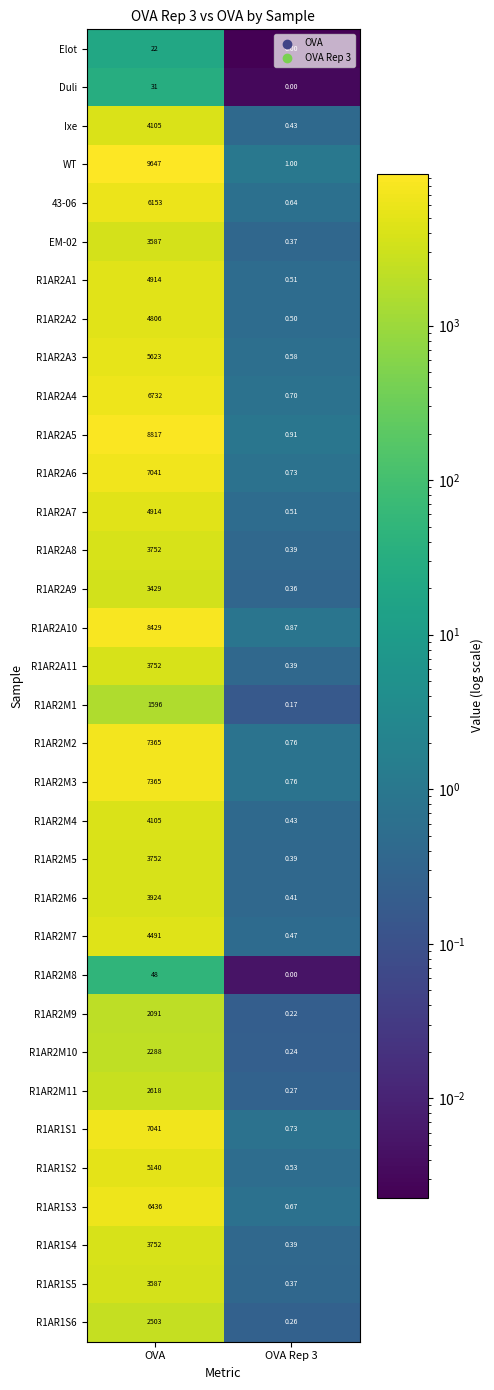

What is the difference between the highest and lowest values at OVA?

9625.0